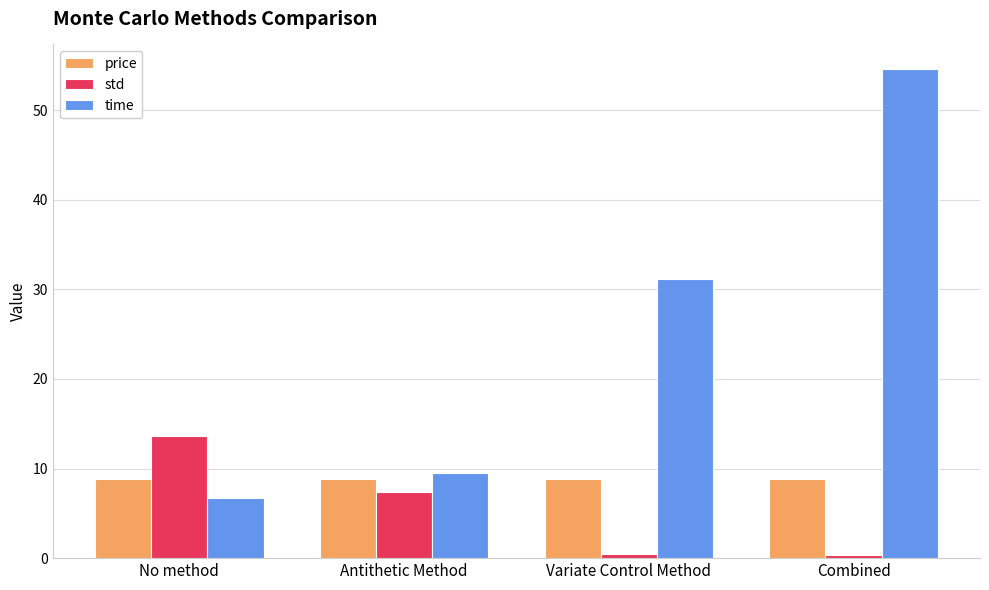

Where does the time series first go above 31?

Variate Control Method